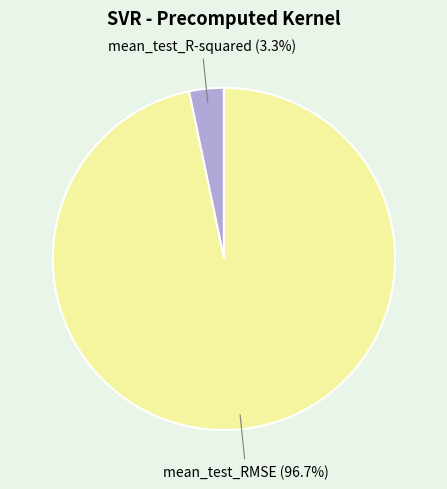

How many slices are in this pie chart?

2